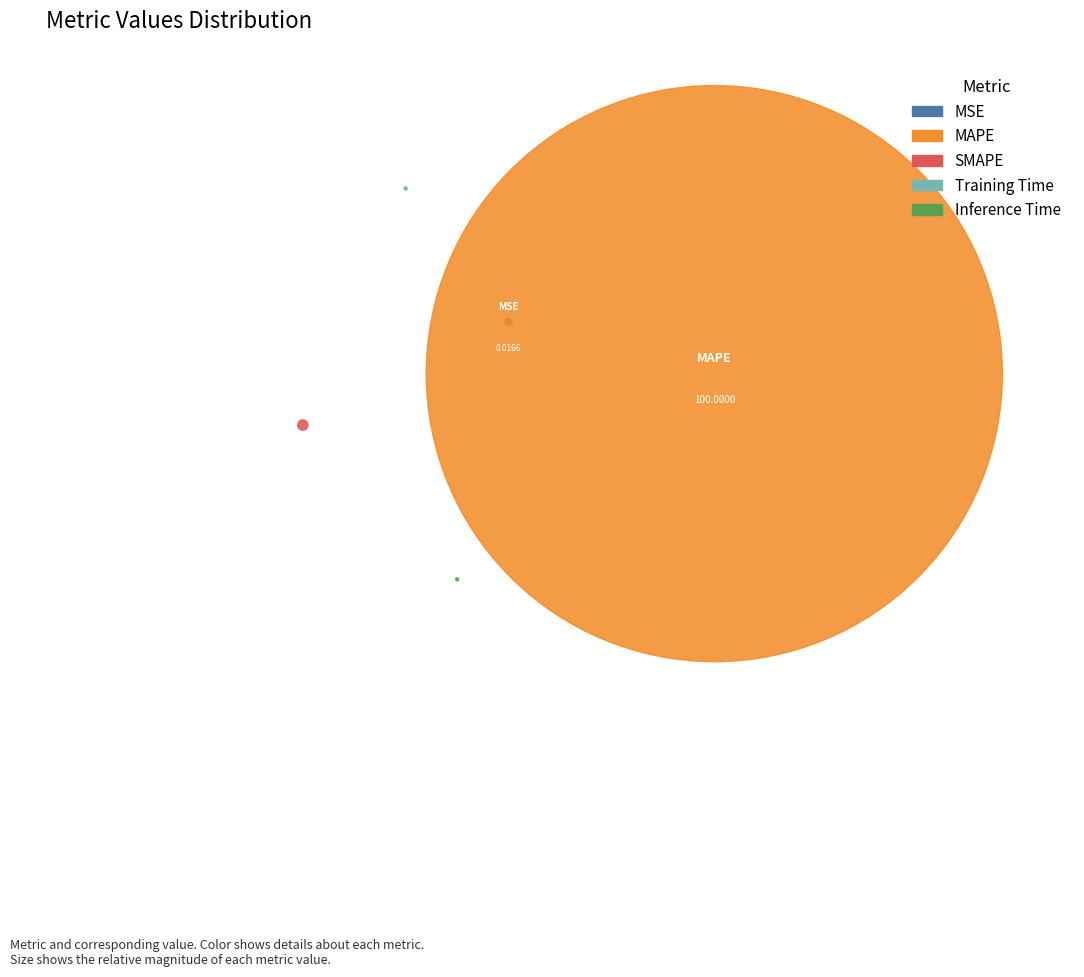

Is there a majority slice in this chart?

Yes